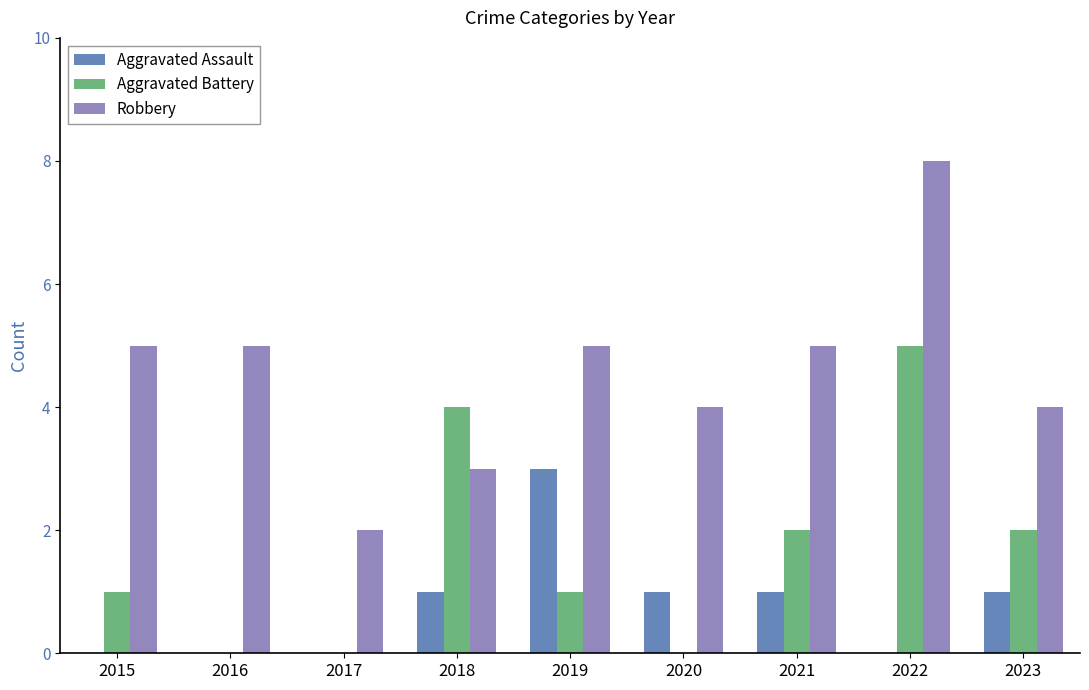

Which series changed the most between 2019 and 2022?

Aggravated Battery